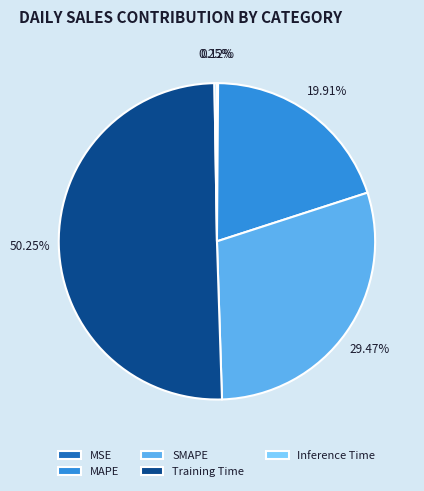

Which category has the biggest portion of the pie?

Training Time